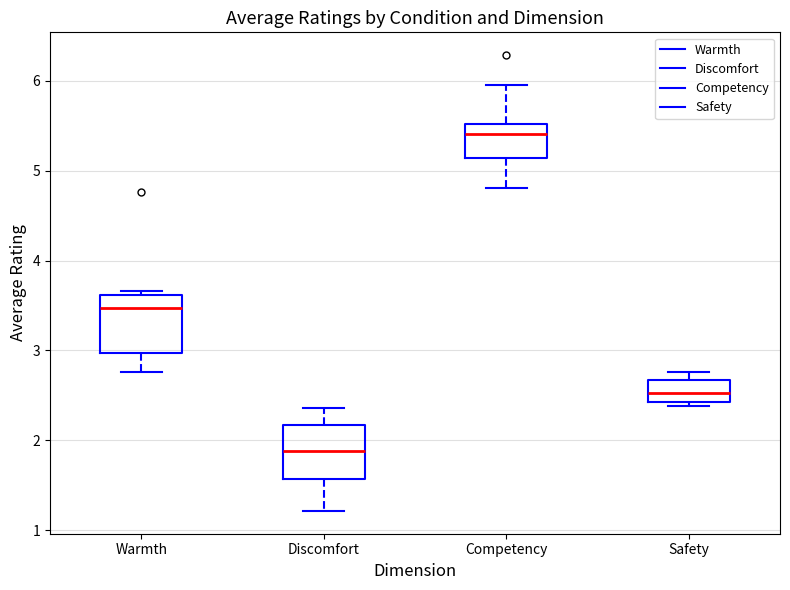

Reading left to right, read every box against the y-axis: the position of its median line, the range the box covers, and the ends of its whiskers. The values are not printed on the chart, so give them approximately, as read against the axis.

Warmth: median 3.5, box 3.0 to 3.6, whiskers 2.8 to 3.7
Discomfort: median 1.9, box 1.6 to 2.2, whiskers 1.2 to 2.4
Competency: median 5.4, box 5.1 to 5.5, whiskers 4.8 to 6.0
Safety: median 2.5, box 2.4 to 2.7, whiskers 2.4 (just below the box's lower edge) to 2.8